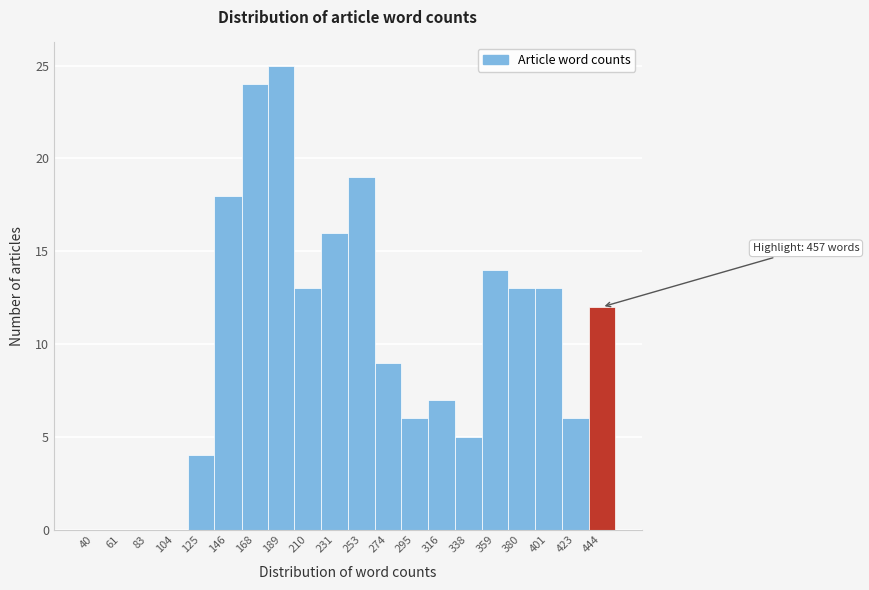

Reading right to left, transcribe all the data shown in this chart.

444=12	423=6	401=13	380=13	359=14	338=5	316=7	295=6	274=9	253=19	231=16	210=13	189=25	168=24	146=18	125=4	104=0	83=0	61=0	40=0